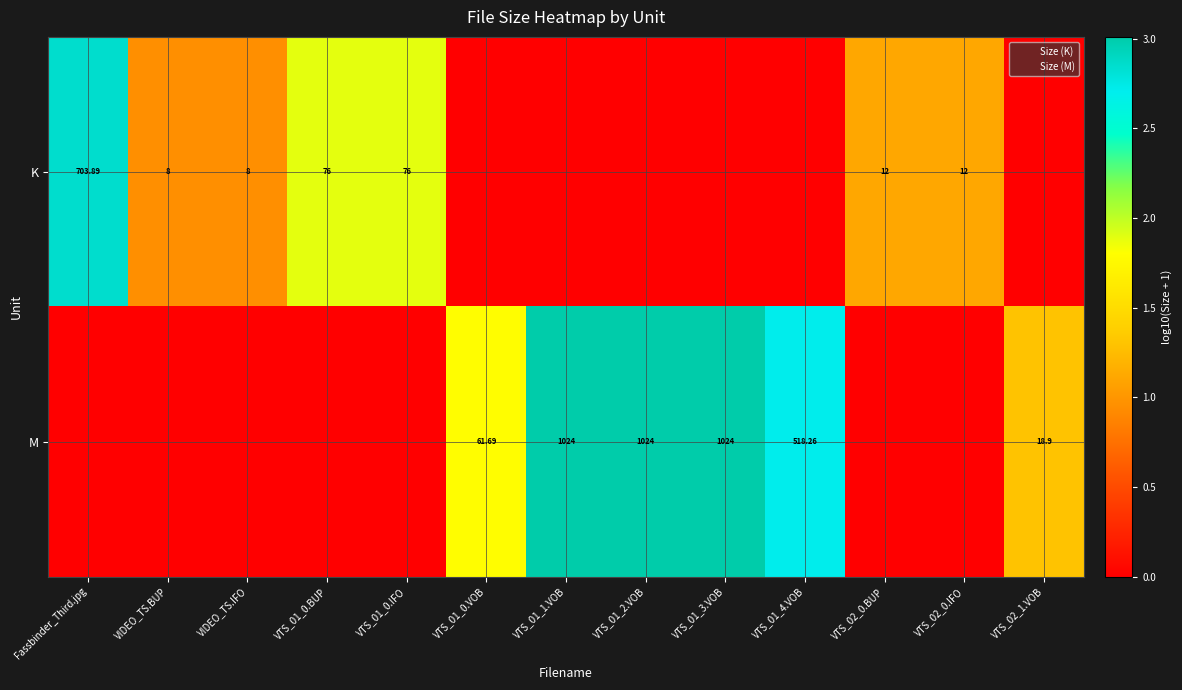

What is the total value across all series at VTS_01_3.VOB?

3.0